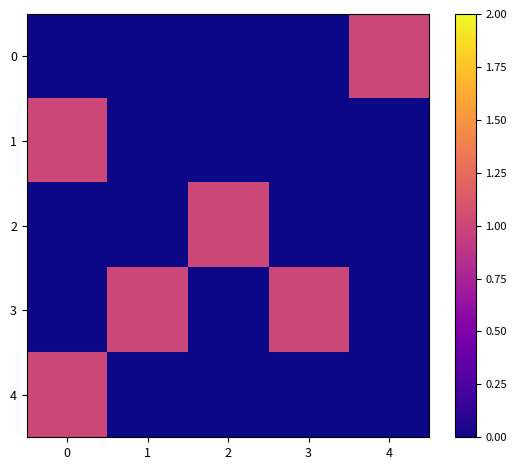

Reading right to left, extract all data points from this chart.

row_0: 1	0	0	0	0
row_1: 0	0	0	0	1
row_2: 0	0	1	0	0
row_3: 0	1	0	1	0
row_4: 0	0	0	0	1